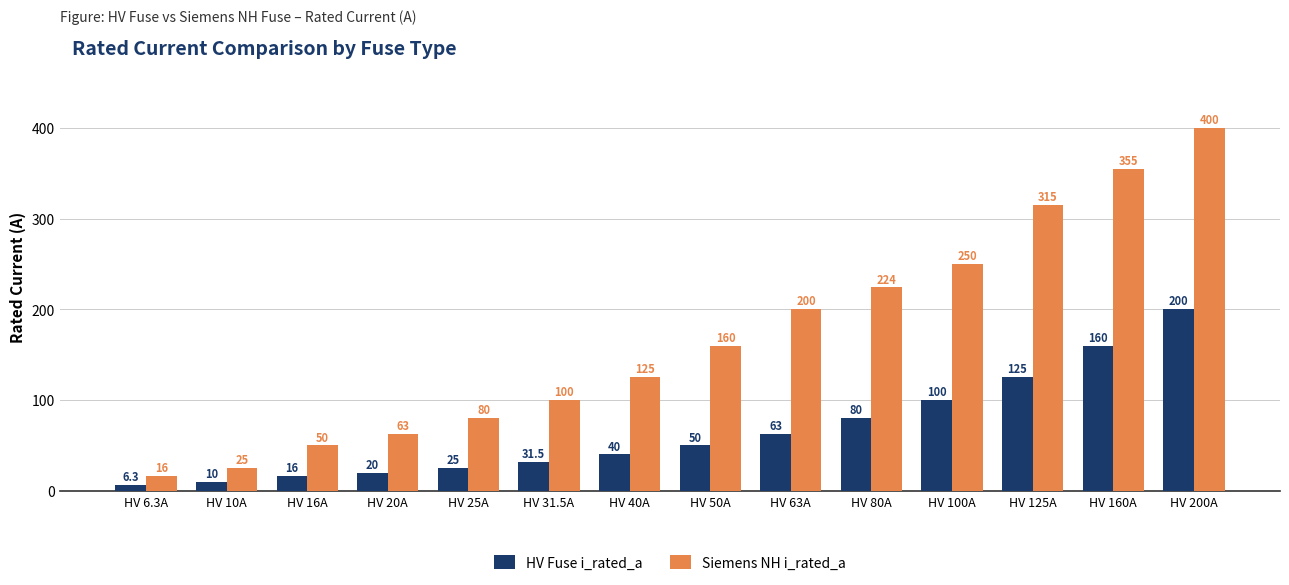

Is it true that HV Fuse i_rated_a equals 40.0 at HV 40A?

True